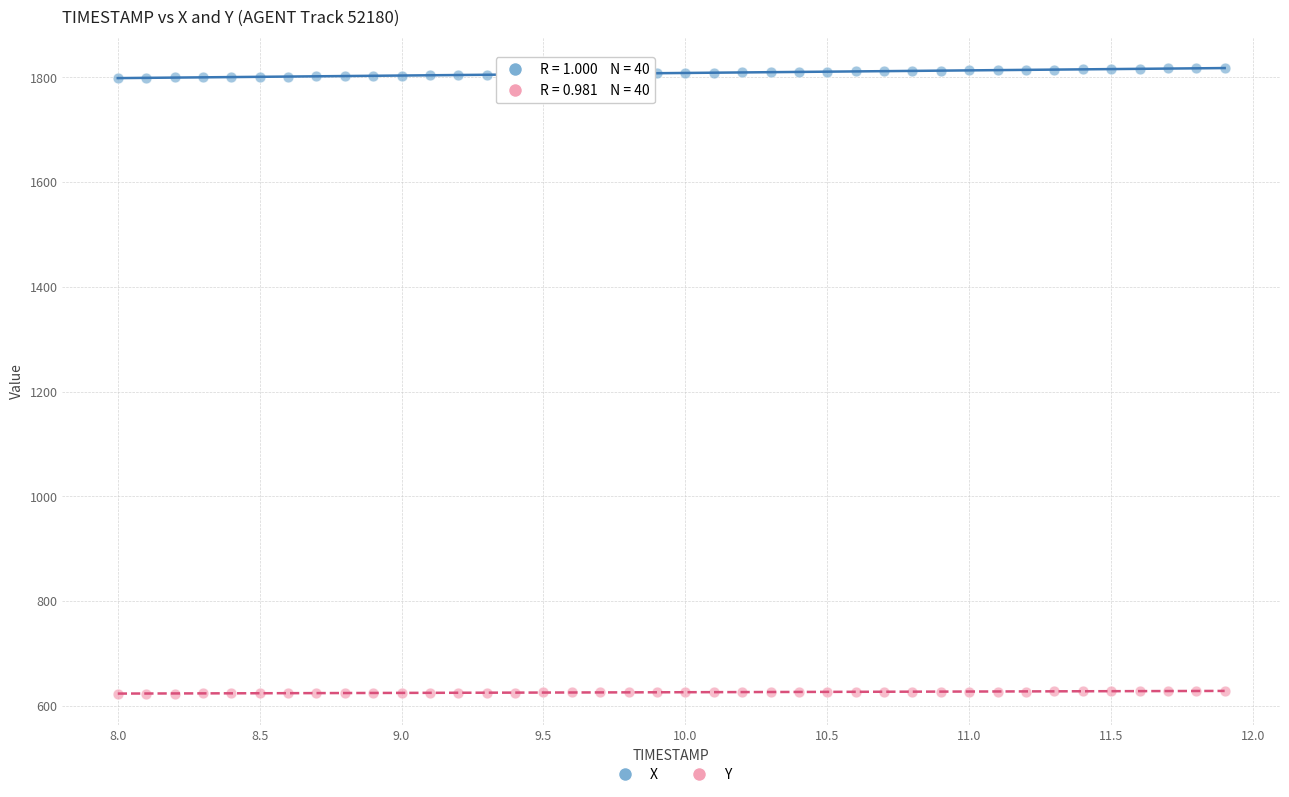

Which series has the widest spread of Y values?

X